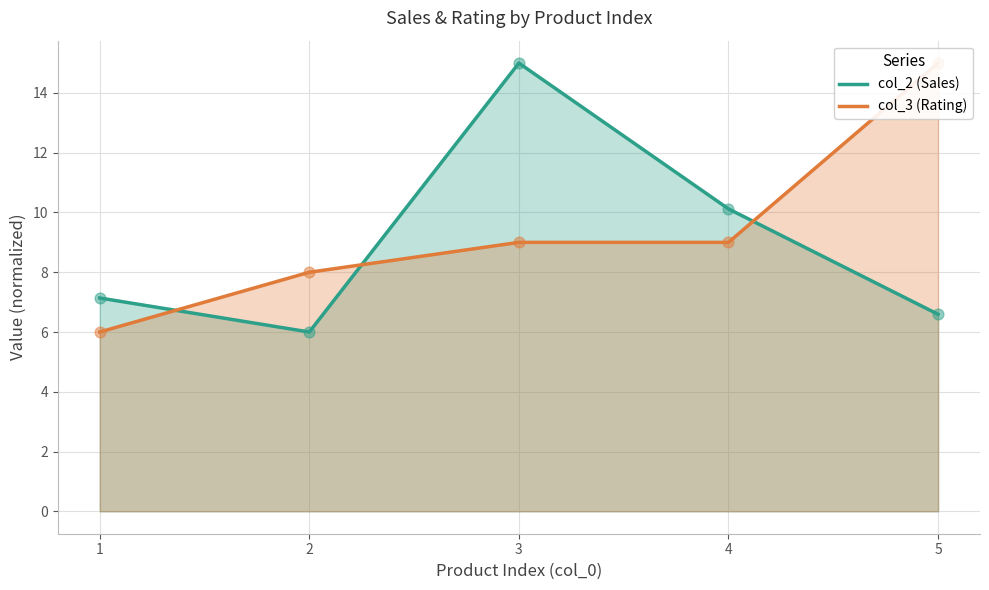

Which series reaches the maximum Y coordinate?

col_2 (Sales)